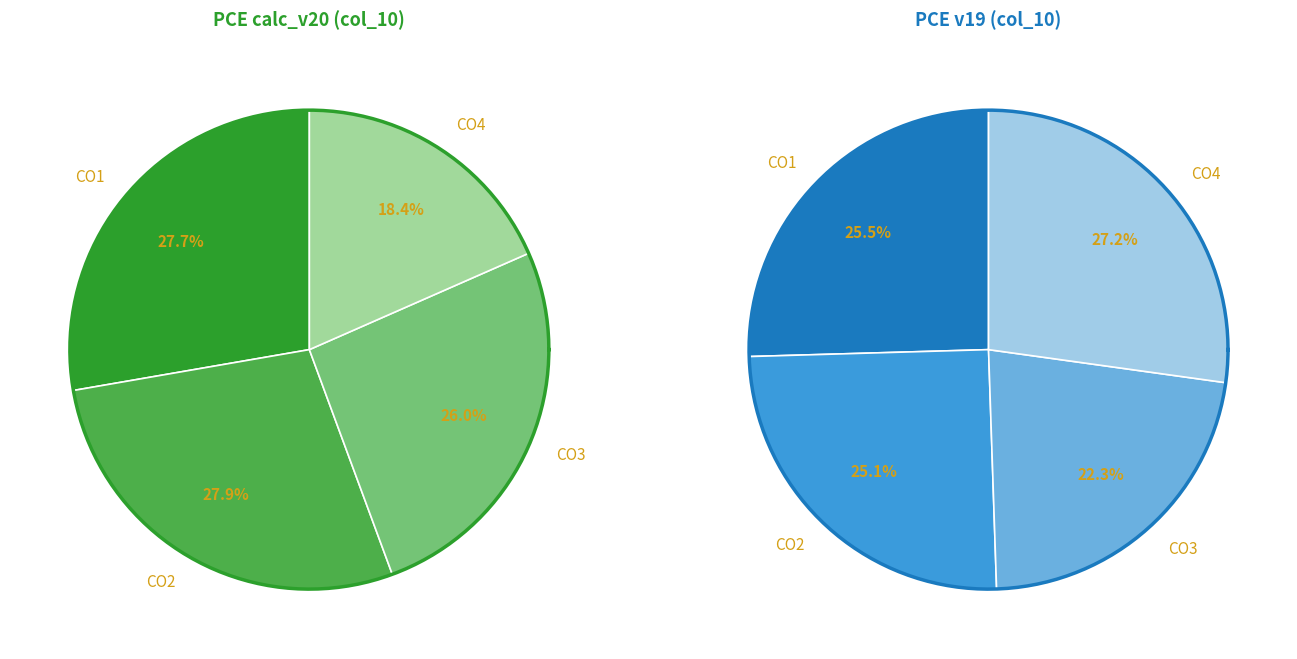

What percentage is NOT represented by CO3?

74.0%